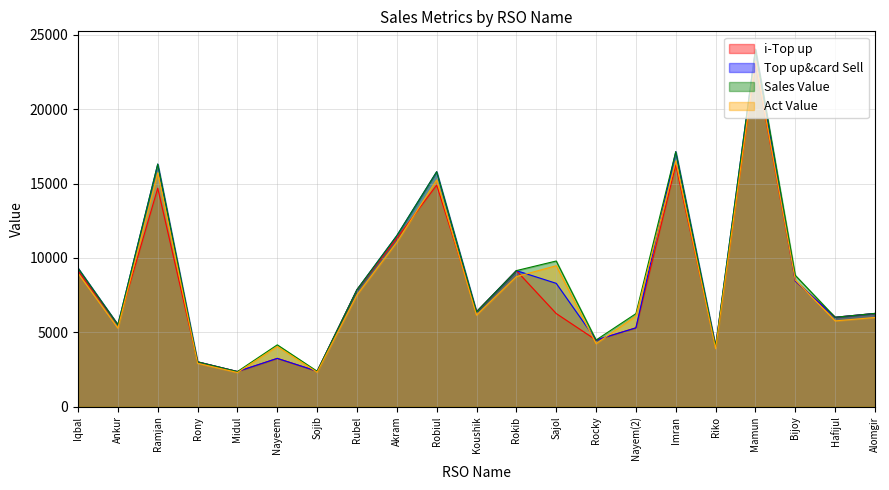

Where do Act Value and i-Top up first cross each other?

Ankur and Ramjan